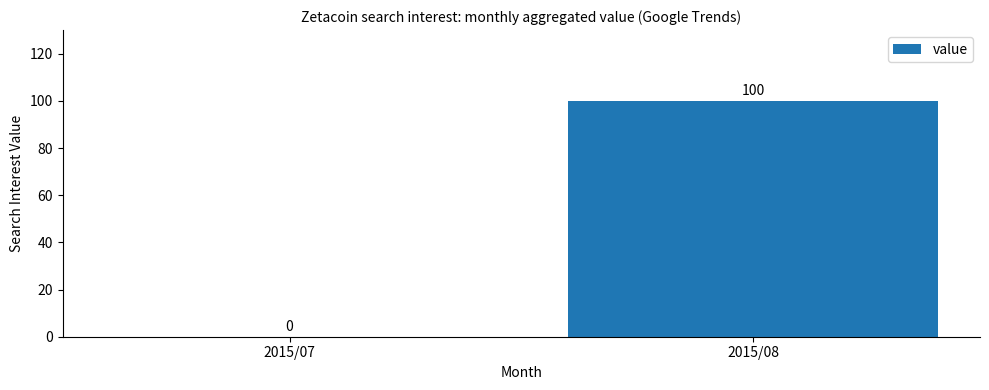

Where is the data nearest to the value 50?

2015/07